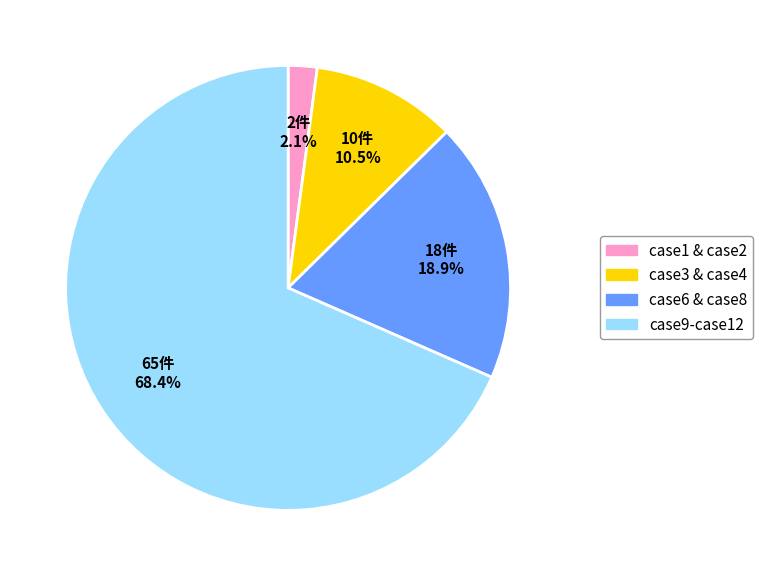

Is there any slice that represents more than half of the pie?

Yes